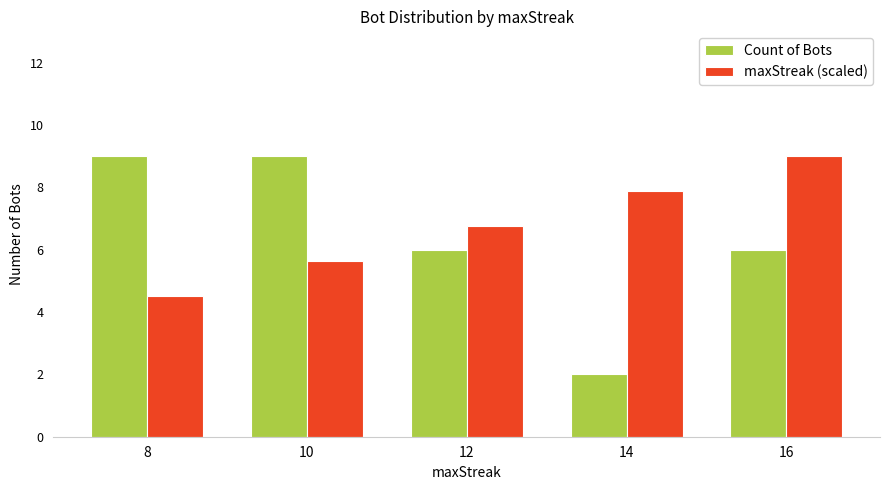

What is the average value of the maxStreak (scaled) series?

6.8